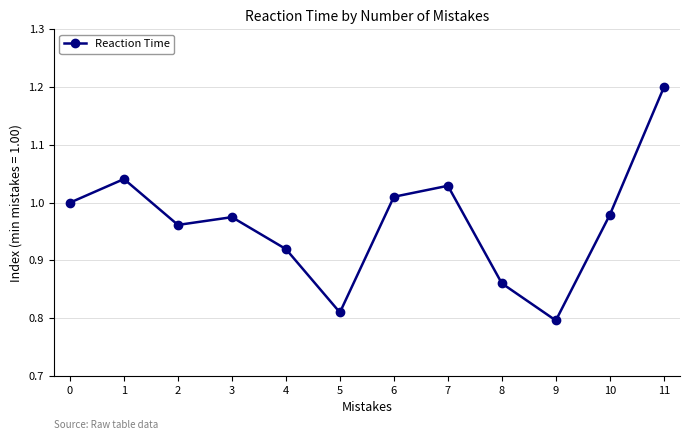

Where is the data nearest to the value 0?

9